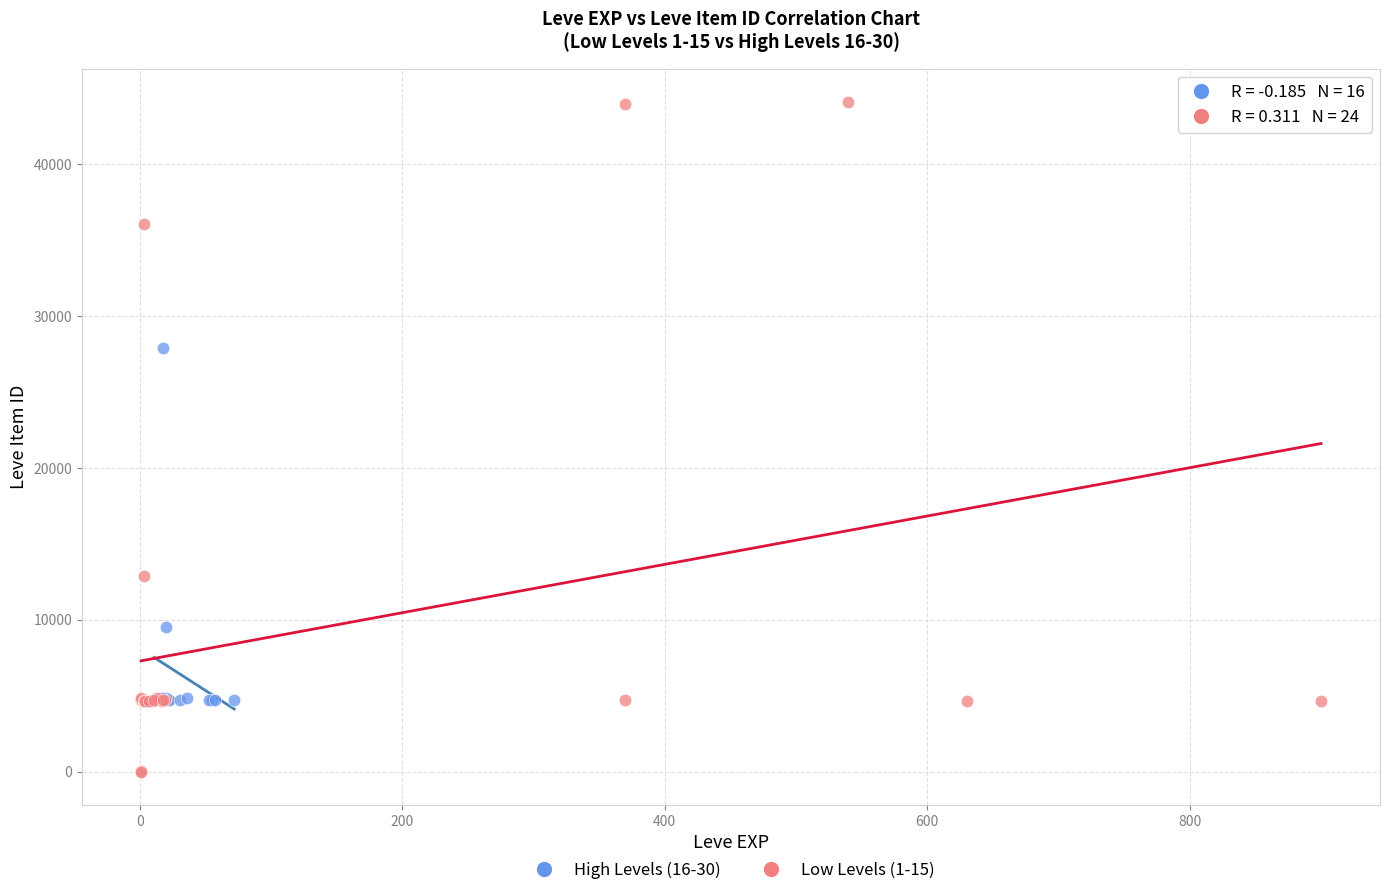

Which series contains the lowest Y value?

Low Levels (1-15)